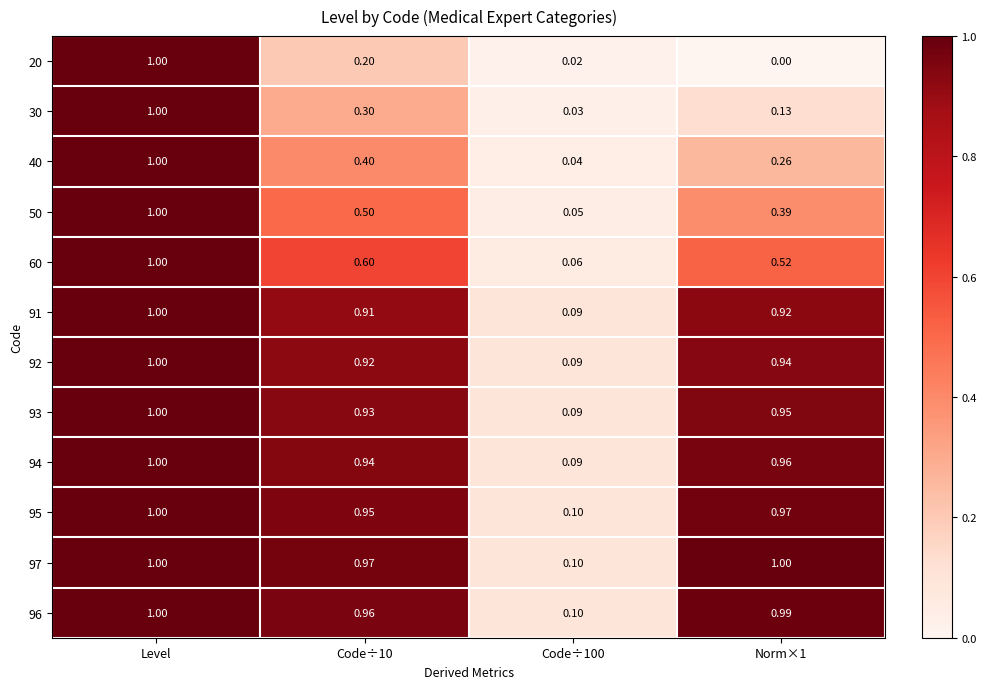

At which category is the sum across all series the highest?

Level